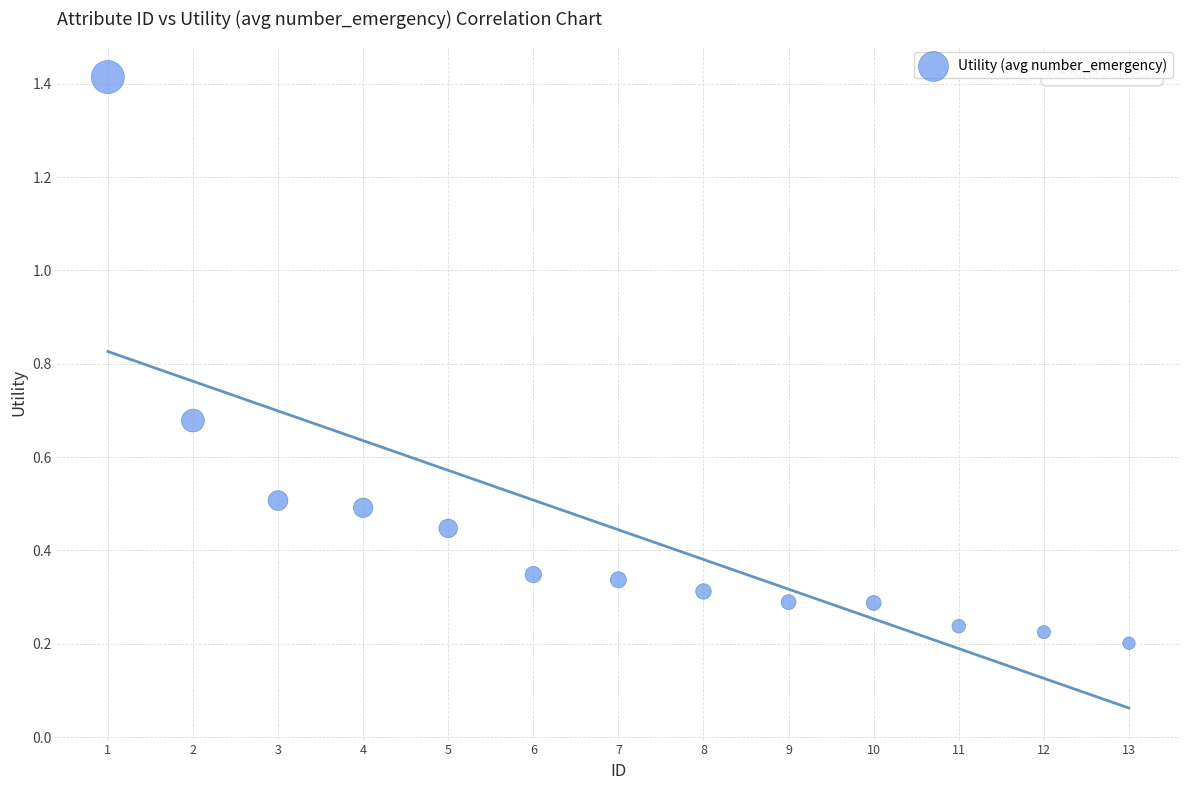

What is the range of Y values (max minus min)?

1.2